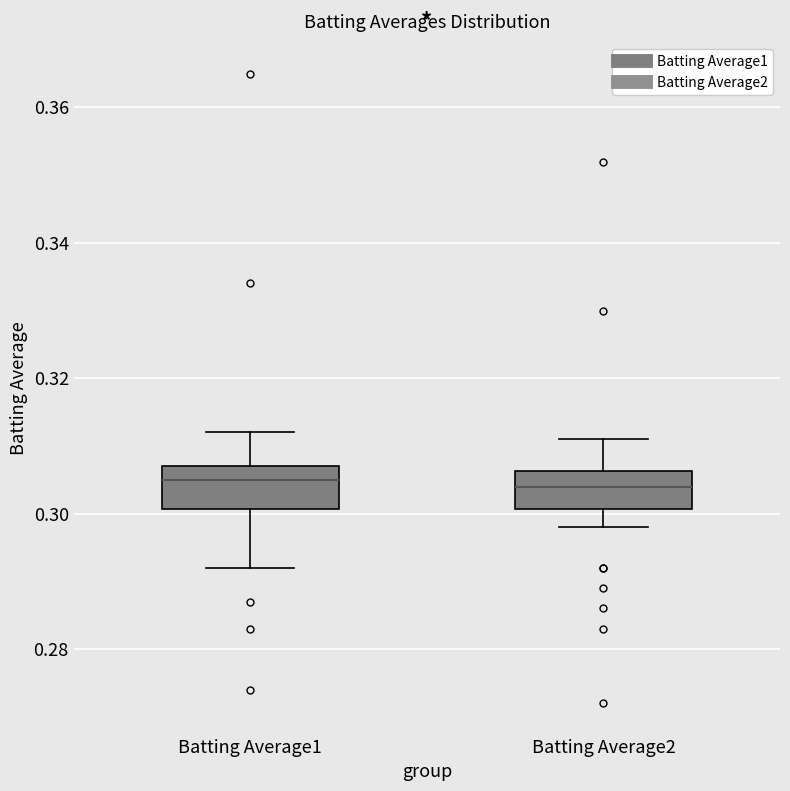

Reading left to right, transcribe this box plot: for each box, give where its median line is, the range the box spans, and where its two whiskers end, as read against the y-axis. The values are not printed on the chart, so give them approximately, as read against the axis.

Batting Average1: median 0.306, box 0.300 to 0.308, whiskers 0.292 to 0.312
Batting Average2: median 0.304, box 0.300 to 0.306, whiskers 0.298 to 0.312